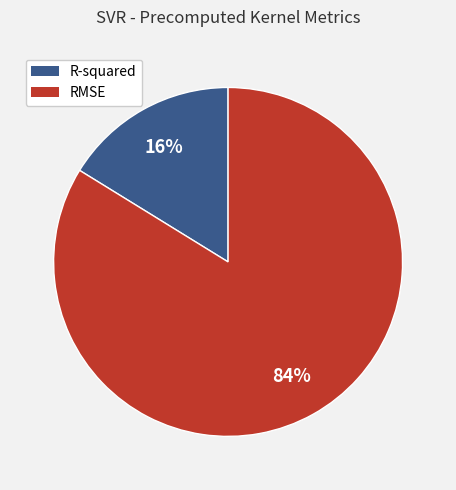

Do RMSE and R-squared together represent more than half of the pie?

Yes